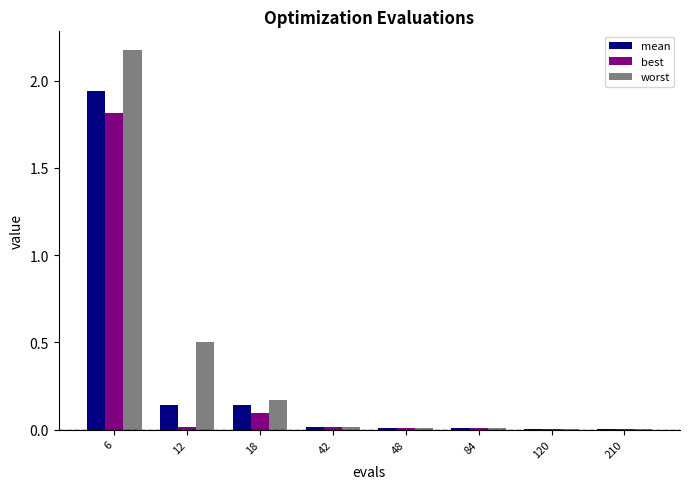

The value of mean at 6 is 0.9. True or false?

False